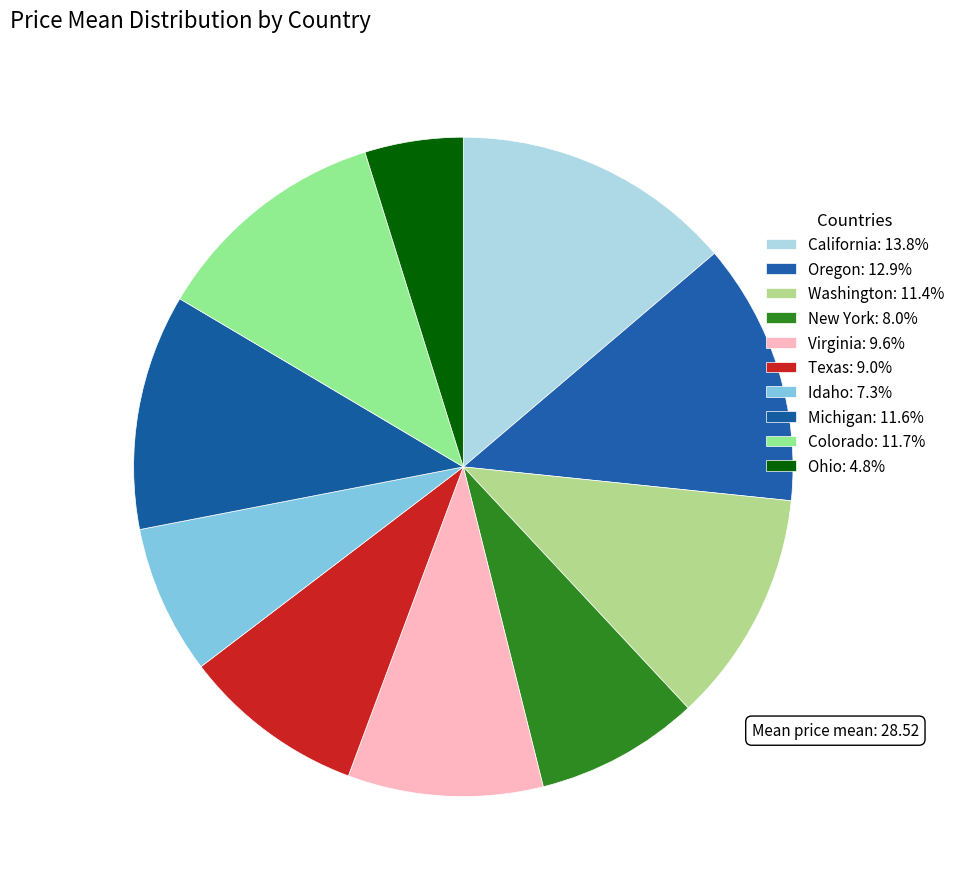

Rank the categories by value from highest to lowest.

California, Oregon, Colorado, Michigan, Washington, Virginia, Texas, New York, Idaho, Ohio